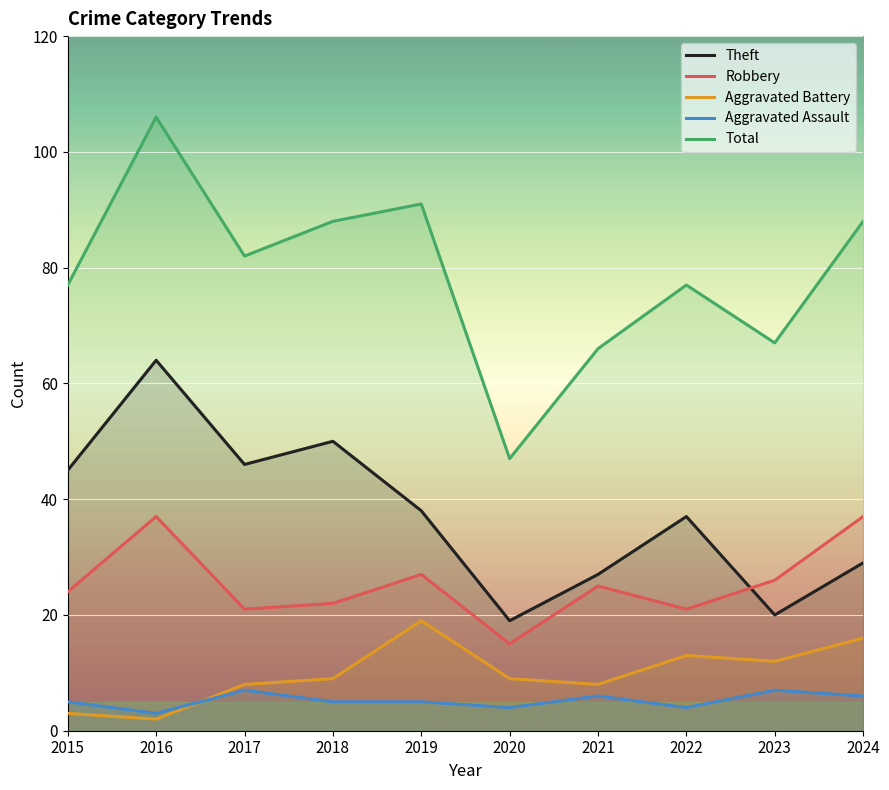

What are all the series names shown in the legend?

Theft, Robbery, Aggravated Battery, Aggravated Assault, Total